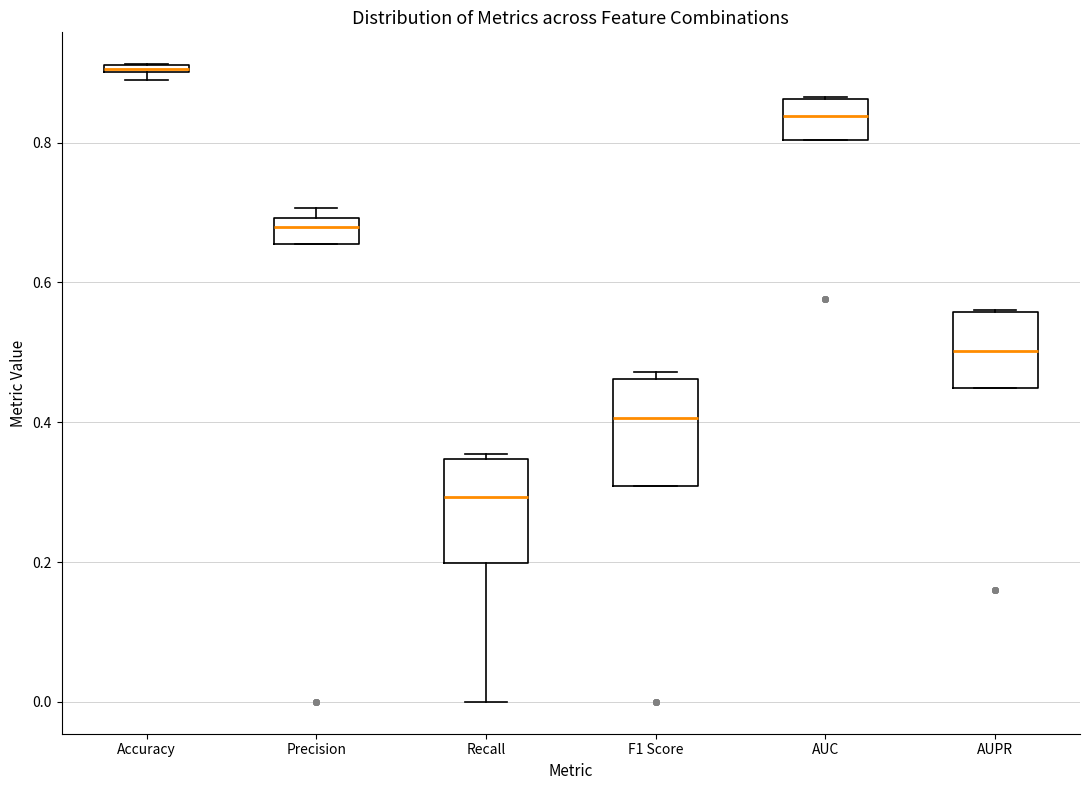

Where is the upper edge of the box for Recall on the y-axis? The values are not printed on the chart, so give them approximately, as read against the axis.

0.34